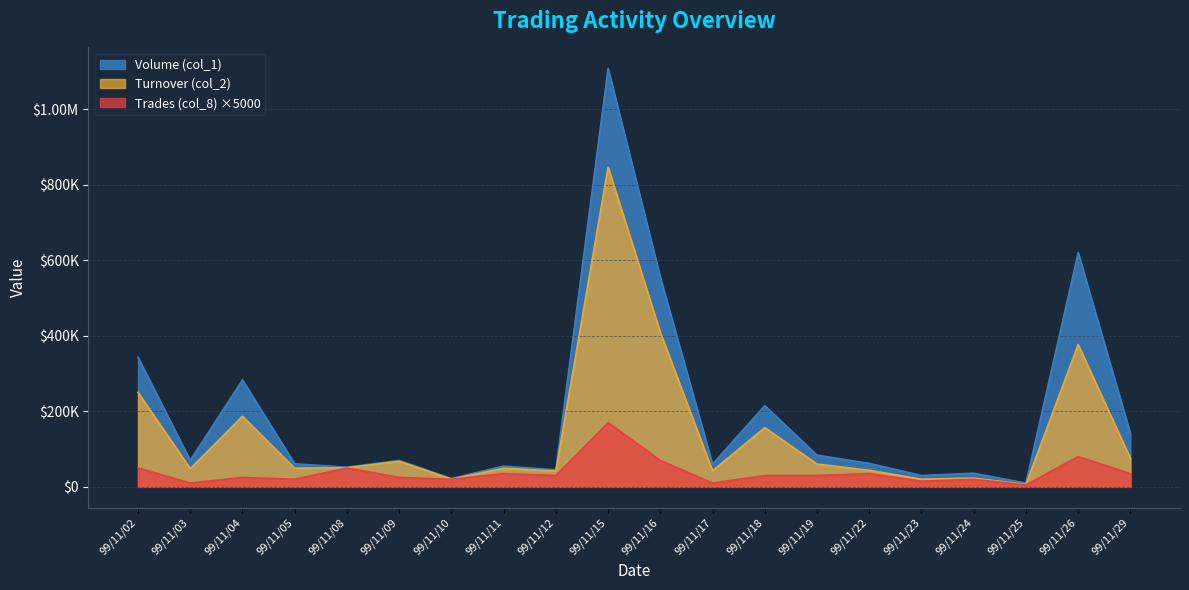

Rank the series at 99/11/08 from lowest to highest value.

Trades (col_8), Turnover (col_2), Volume (col_1)